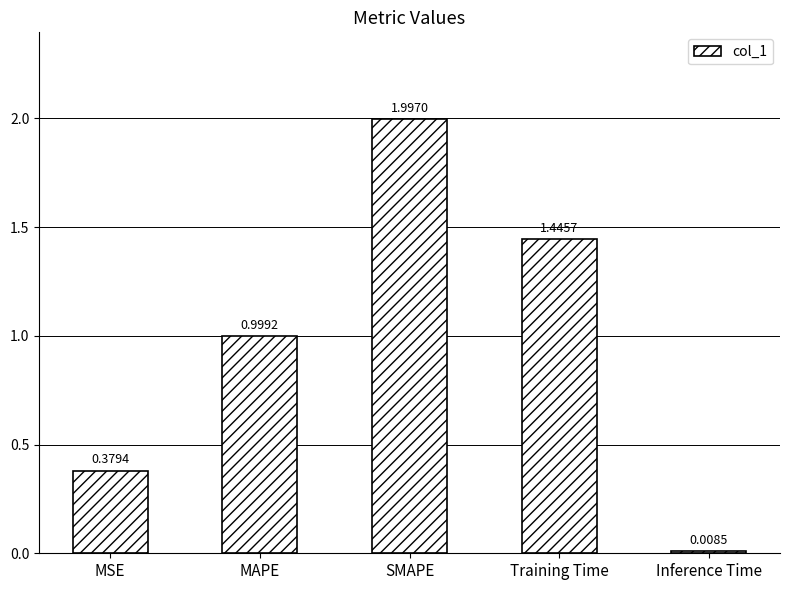

List the labels in order of value, smallest first.

Inference Time, MSE, MAPE, Training Time, SMAPE